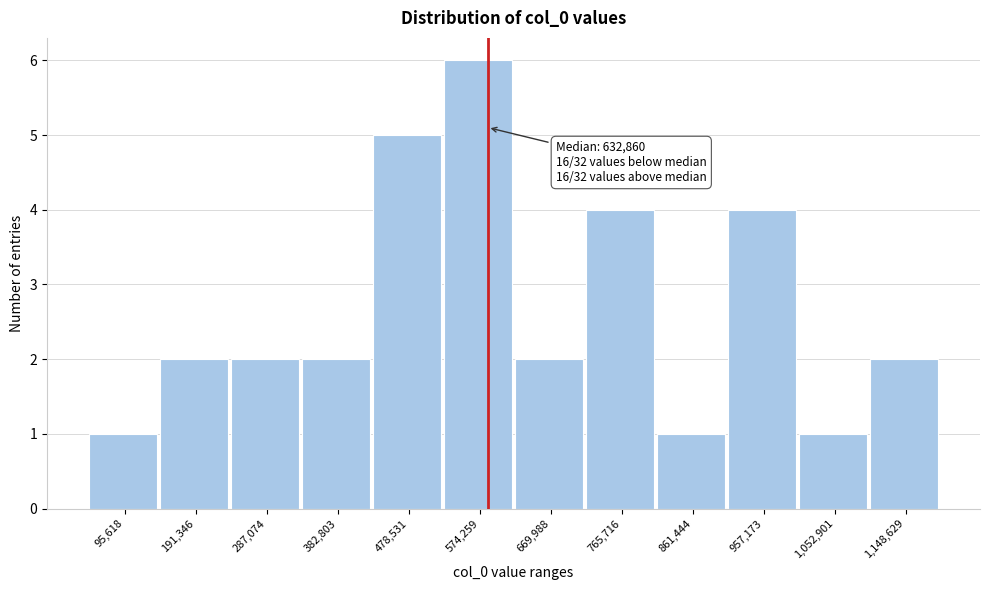

Reading left to right, what are all the values shown in this chart?

1	2	2	2	5	6	2	4	1	4	1	2